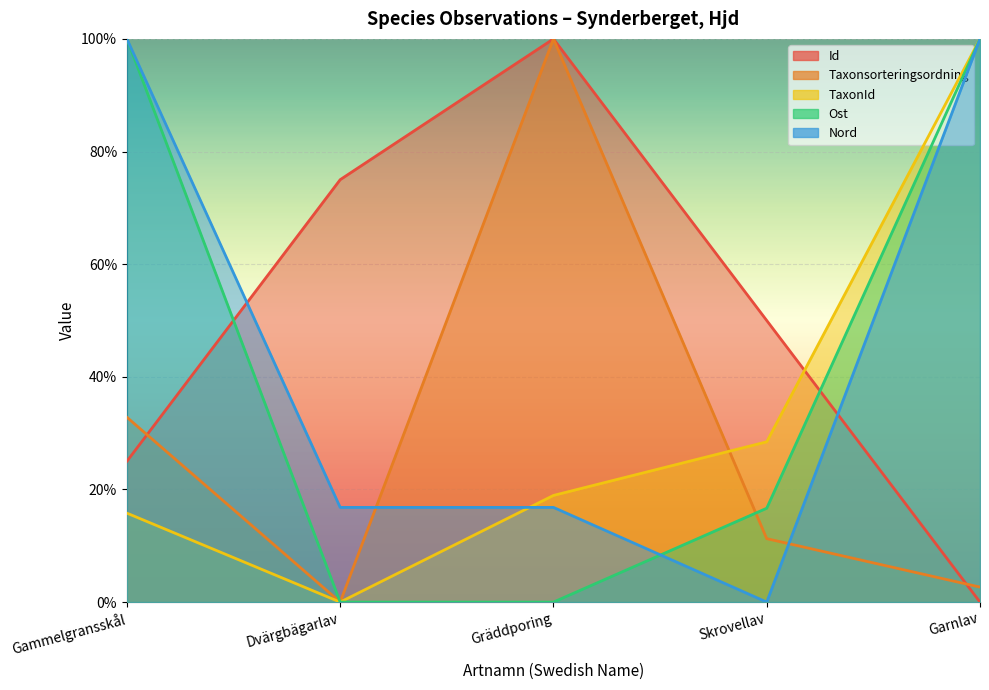

Count the number of data series in this chart.

5